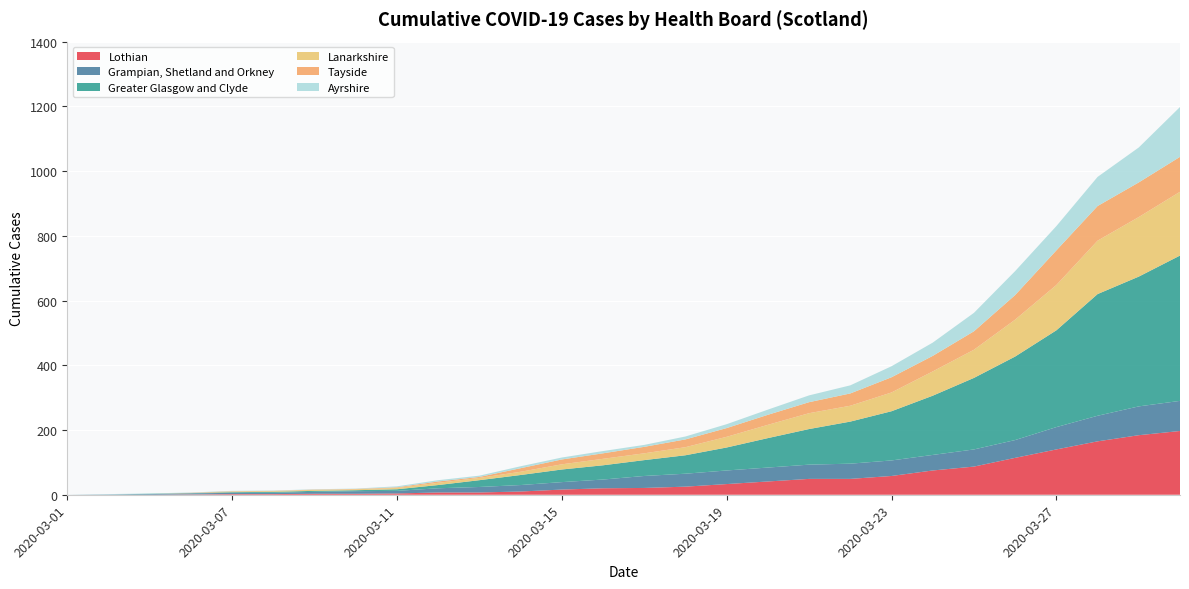

Reading right to left, extract all data points from this chart.

Lothian: 2020-03-30=197	2020-03-29=184	2020-03-28=165	2020-03-27=140	2020-03-26=114	2020-03-25=87	2020-03-24=75	2020-03-23=58	2020-03-22=49	2020-03-21=49	2020-03-20=41	2020-03-19=33	2020-03-18=25	2020-03-17=21	2020-03-16=20	2020-03-15=16	2020-03-14=10	2020-03-13=7	2020-03-12=7	2020-03-11=4	2020-03-10=3	2020-03-09=3	2020-03-08=2	2020-03-07=2	2020-03-06=1	2020-03-05=0	2020-03-04=0	2020-03-01=0
Grampian, Shetland and Orkney: 2020-03-30=93	2020-03-29=89	2020-03-28=79	2020-03-27=69	2020-03-26=55	2020-03-25=53	2020-03-24=48	2020-03-23=48	2020-03-22=47	2020-03-21=44	2020-03-20=43	2020-03-19=42	2020-03-18=40	2020-03-17=37	2020-03-16=27	2020-03-15=23	2020-03-14=20	2020-03-13=17	2020-03-12=13	2020-03-11=8	2020-03-10=8	2020-03-09=6	2020-03-08=4	2020-03-07=4	2020-03-06=3	2020-03-05=2	2020-03-04=1	2020-03-01=0
Greater Glasgow and Clyde: 2020-03-30=449	2020-03-29=401	2020-03-28=376	2020-03-27=299	2020-03-26=258	2020-03-25=221	2020-03-24=183	2020-03-23=152	2020-03-22=130	2020-03-21=110	2020-03-20=91	2020-03-19=71	2020-03-18=57	2020-03-17=49	2020-03-16=44	2020-03-15=39	2020-03-14=31	2020-03-13=21	2020-03-12=10	2020-03-11=5	2020-03-10=3	2020-03-09=3	2020-03-08=3	2020-03-07=2	2020-03-06=1	2020-03-05=1	2020-03-04=0	2020-03-01=0
Lanarkshire: 2020-03-30=197	2020-03-29=184	2020-03-28=165	2020-03-27=140	2020-03-26=114	2020-03-25=87	2020-03-24=75	2020-03-23=58	2020-03-22=49	2020-03-21=49	2020-03-20=41	2020-03-19=33	2020-03-18=25	2020-03-17=21	2020-03-16=20	2020-03-15=16	2020-03-14=10	2020-03-13=7	2020-03-12=7	2020-03-11=4	2020-03-10=3	2020-03-09=3	2020-03-08=2	2020-03-07=2	2020-03-06=0	2020-03-05=0	2020-03-04=0	2020-03-01=0
Tayside: 2020-03-30=108	2020-03-29=107	2020-03-28=107	2020-03-27=107	2020-03-26=76	2020-03-25=57	2020-03-24=48	2020-03-23=47	2020-03-22=38	2020-03-21=34	2020-03-20=31	2020-03-19=27	2020-03-18=24	2020-03-17=20	2020-03-16=17	2020-03-15=15	2020-03-14=11	2020-03-13=3	2020-03-12=4	2020-03-11=2	2020-03-10=1	2020-03-09=1	2020-03-08=1	2020-03-07=1	2020-03-06=1	2020-03-05=0	2020-03-04=0	2020-03-01=0
Ayrshire: 2020-03-30=154	2020-03-29=108	2020-03-28=90	2020-03-27=75	2020-03-26=74	2020-03-25=57	2020-03-24=41	2020-03-23=34	2020-03-22=25	2020-03-21=21	2020-03-20=16	2020-03-19=12	2020-03-18=9	2020-03-17=6	2020-03-16=7	2020-03-15=6	2020-03-14=6	2020-03-13=4	2020-03-12=4	2020-03-11=3	2020-03-10=1	2020-03-09=1	2020-03-08=1	2020-03-07=1	2020-03-06=1	2020-03-05=1	2020-03-04=1	2020-03-01=0